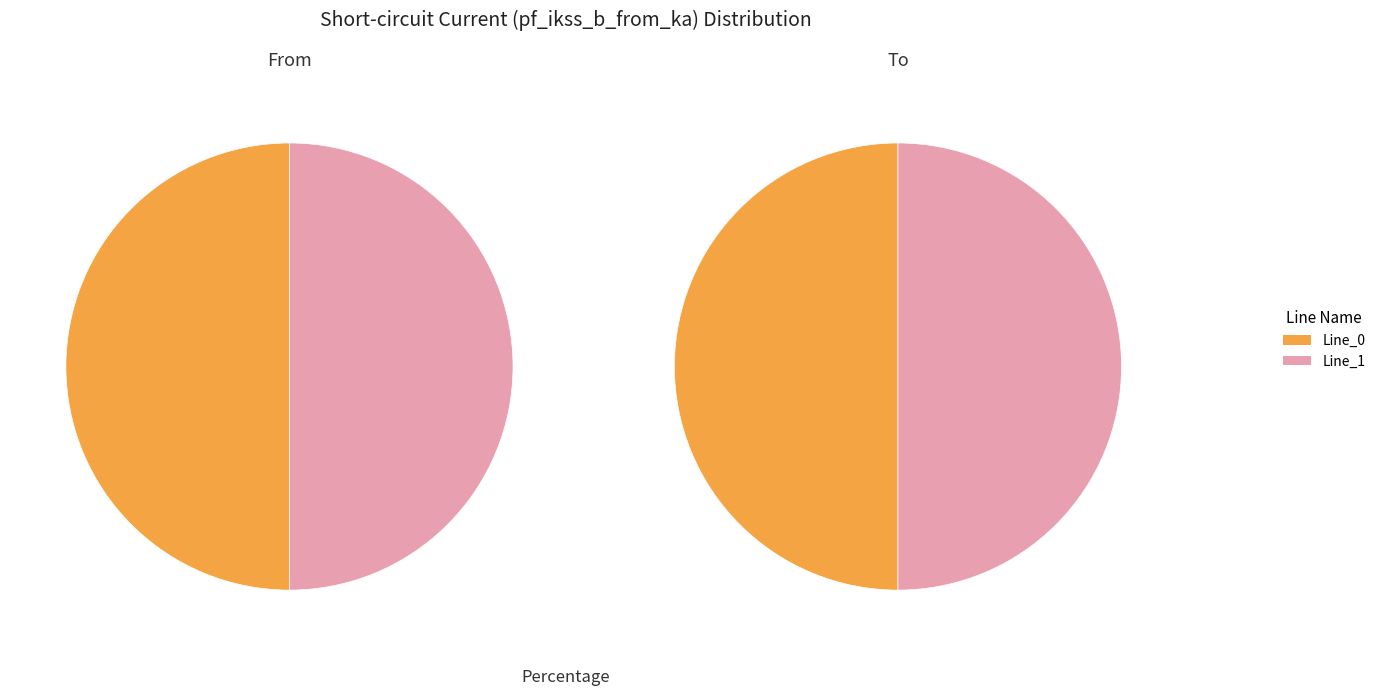

Which slice is the largest?

Line_1